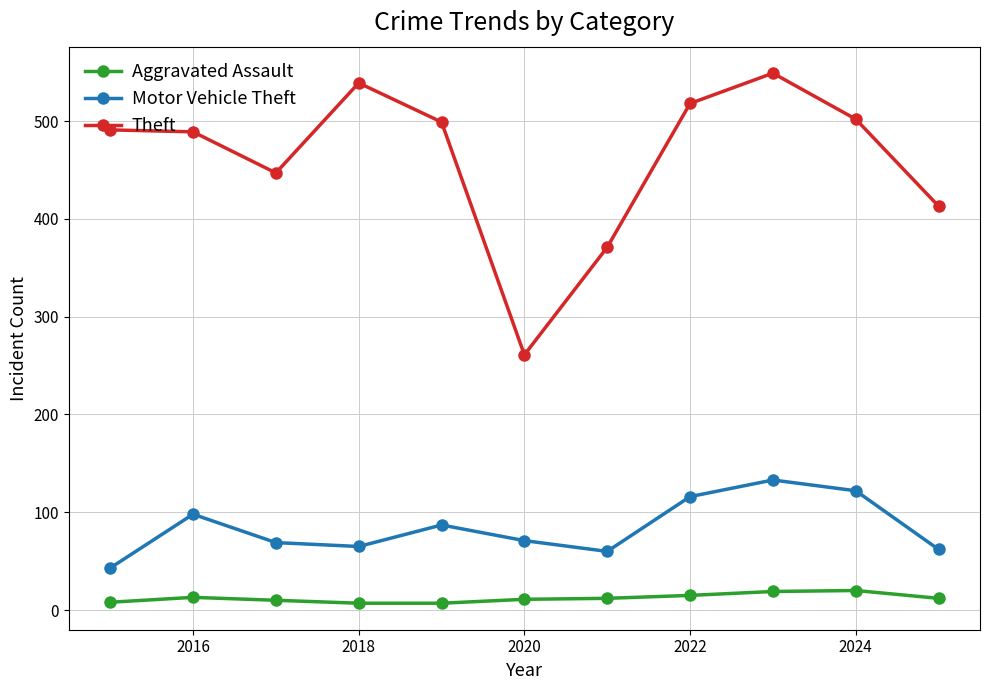

What is the highest value of the Theft series?

549